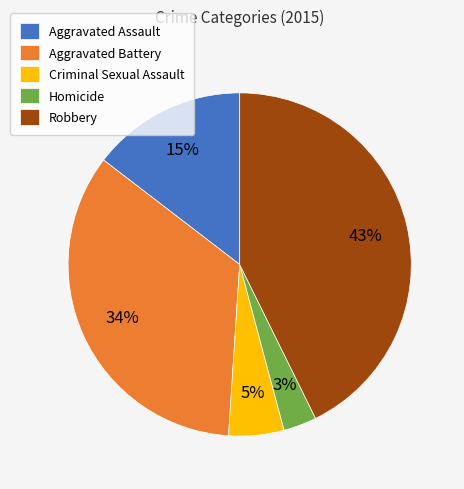

True or false: Robbery accounts for 29% of the total.

False